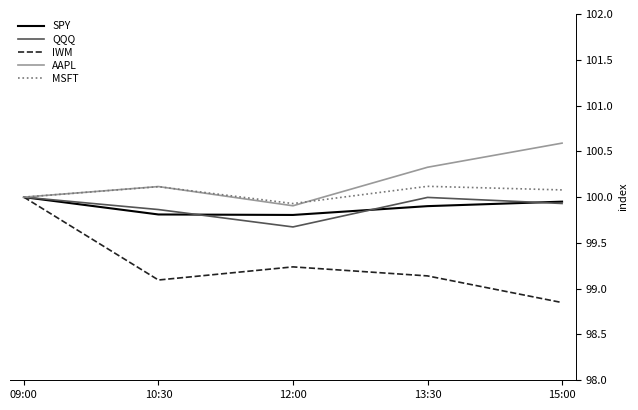

How many categories are shown in the chart?

5